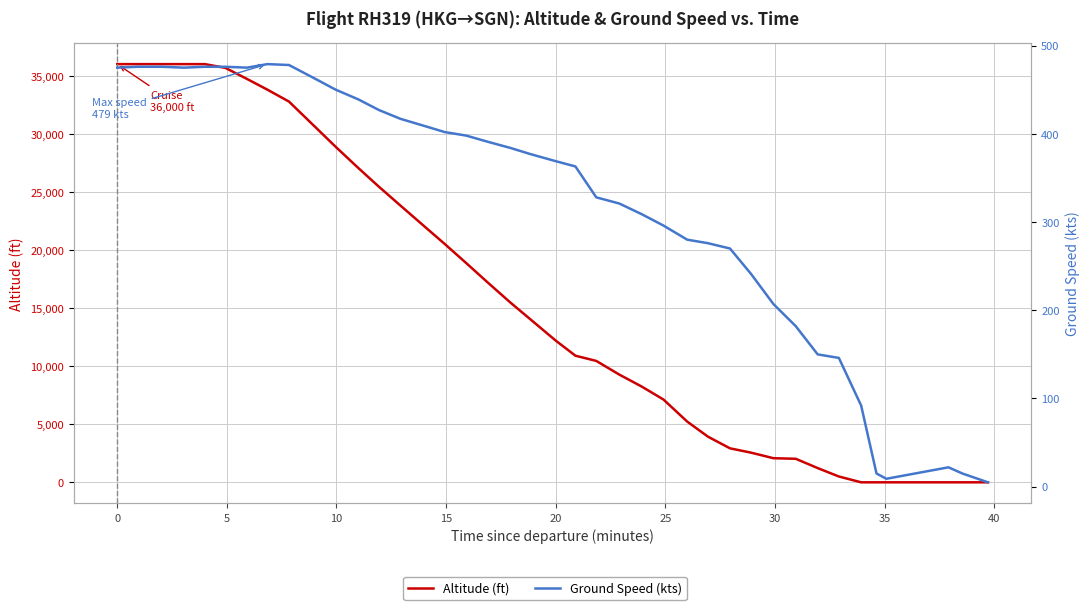

How many distinct data groups are displayed?

2